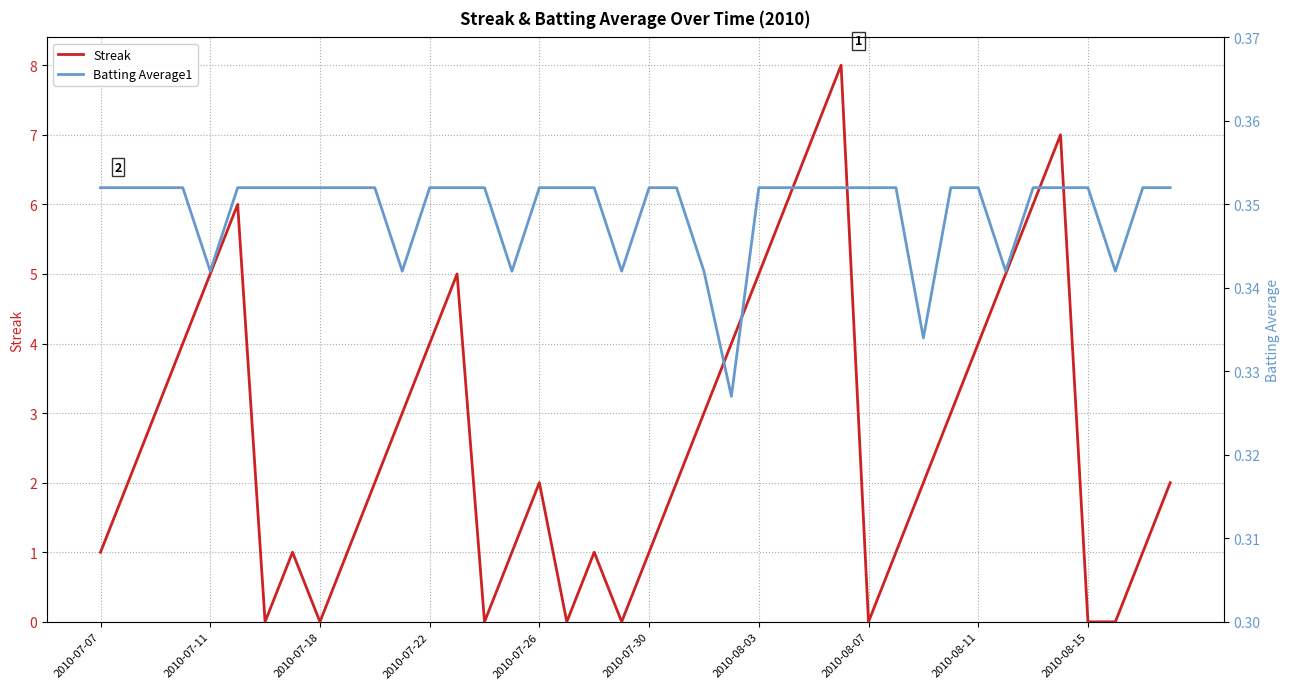

Reading left to right, what are all the values shown in this chart?

Streak: 1.0	2.0	3.0	4.0	5.0	6.0	0.0	1.0	0.0	1.0	2.0	3.0	4.0	5.0	0.0	1.0	2.0	0.0	1.0	0.0	1.0	2.0	3.0	4.0	5.0	6.0	7.0	8.0	0.0	1.0	2.0	3.0	4.0	5.0	6.0	7.0	0.0	0.0	1.0	2.0
Batting Average1: 0.4	0.4	0.4	0.4	0.3	0.4	0.4	0.4	0.4	0.4	0.4	0.3	0.4	0.4	0.4	0.3	0.4	0.4	0.4	0.3	0.4	0.4	0.3	0.3	0.4	0.4	0.4	0.4	0.4	0.4	0.3	0.4	0.4	0.3	0.4	0.4	0.4	0.3	0.4	0.4